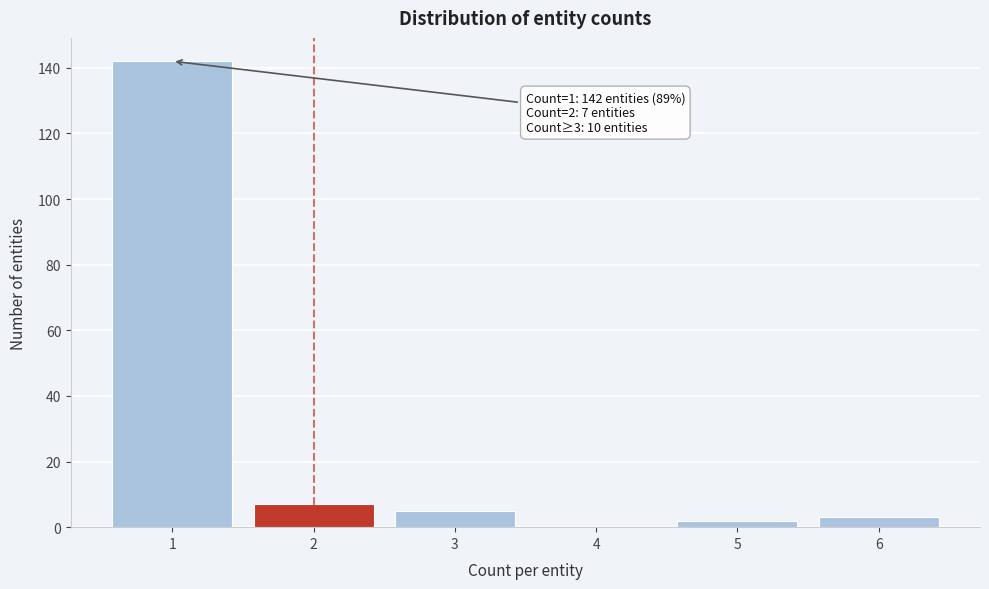

Reading right to left, what are all the values shown in this chart?

6=3	5=2	4=0	3=5	2=7	1=142